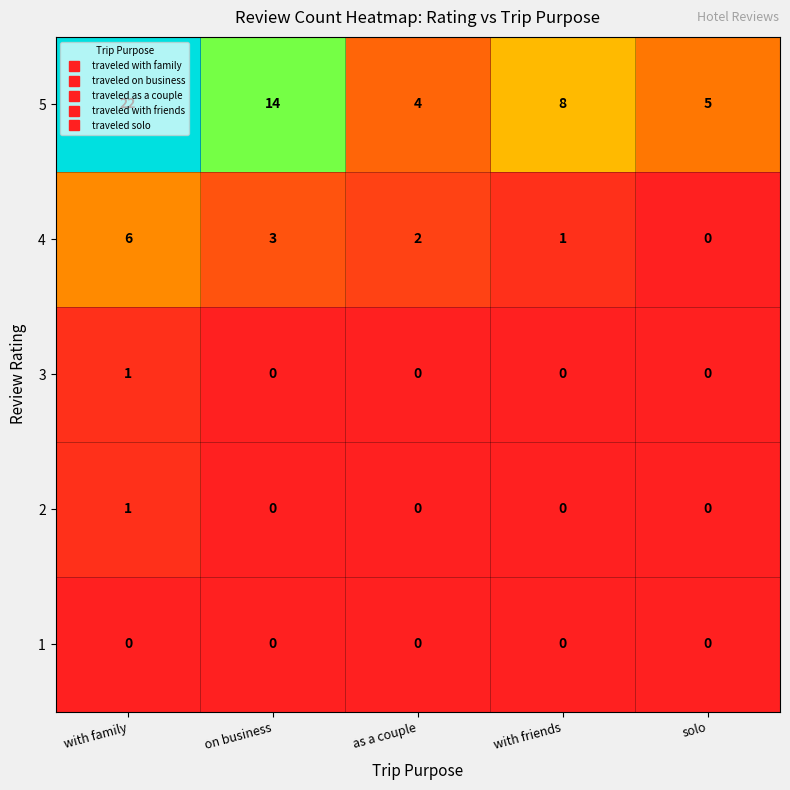

Which series has the widest spread of values?

5